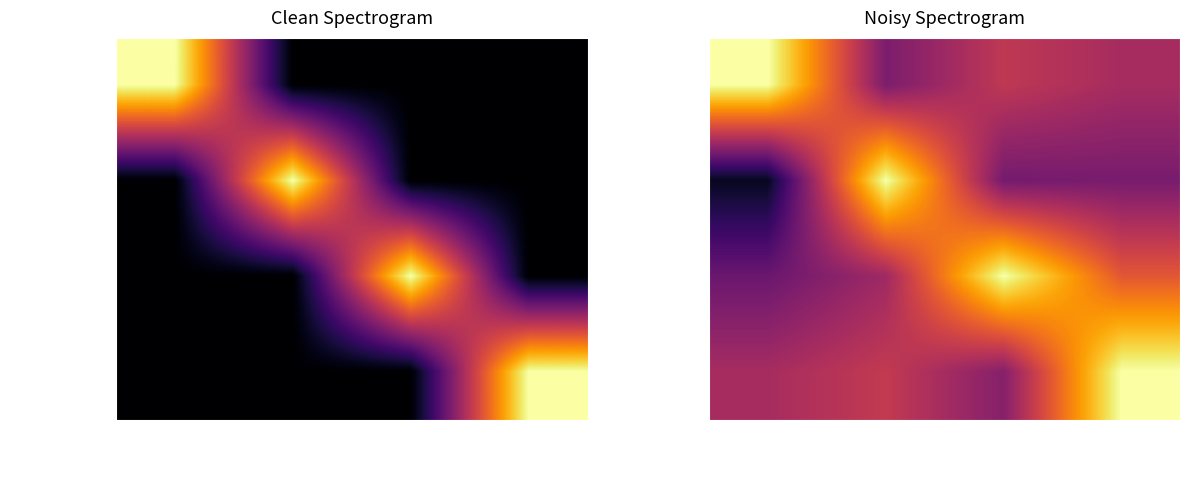

What is the sum of all OSM values?

2.3